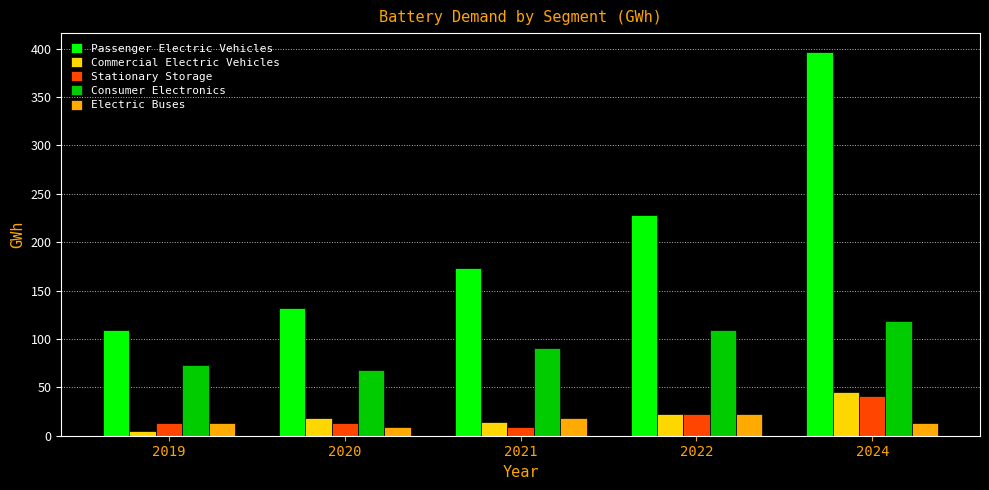

Where is Consumer Electronics nearest to the value 93?

2021